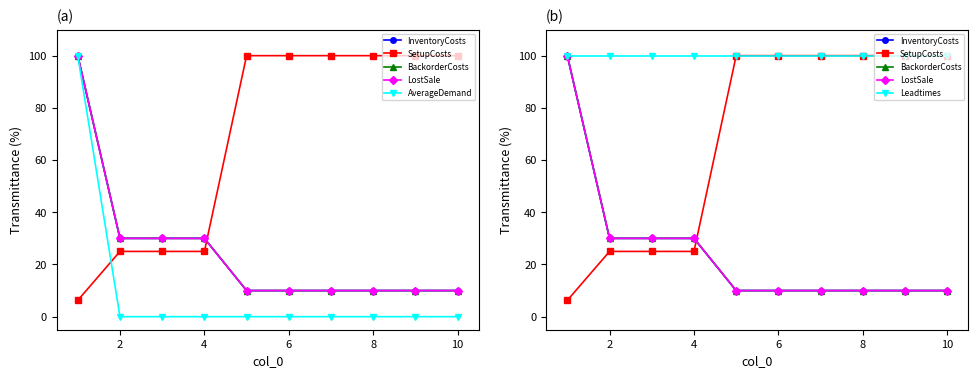

Count the InventoryCosts values in the range 10 to 30.

9